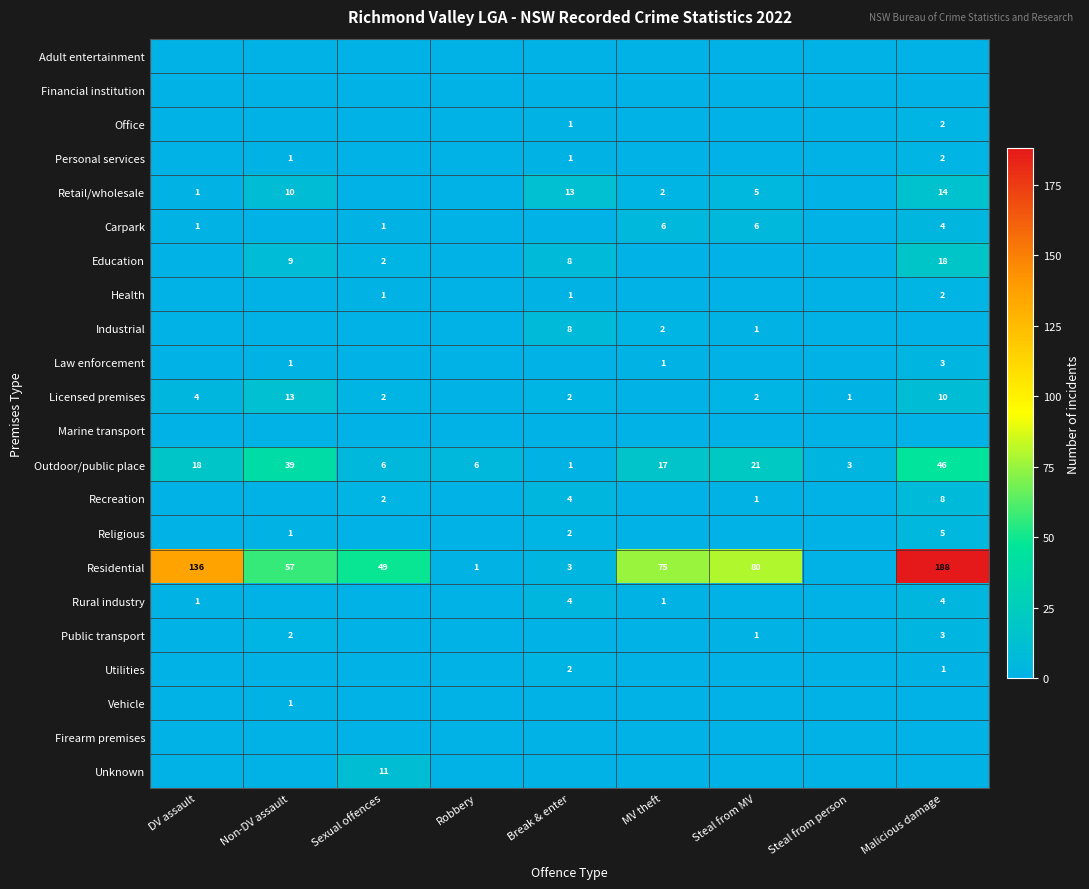

What is the total value across all series at Malicious damage?

310